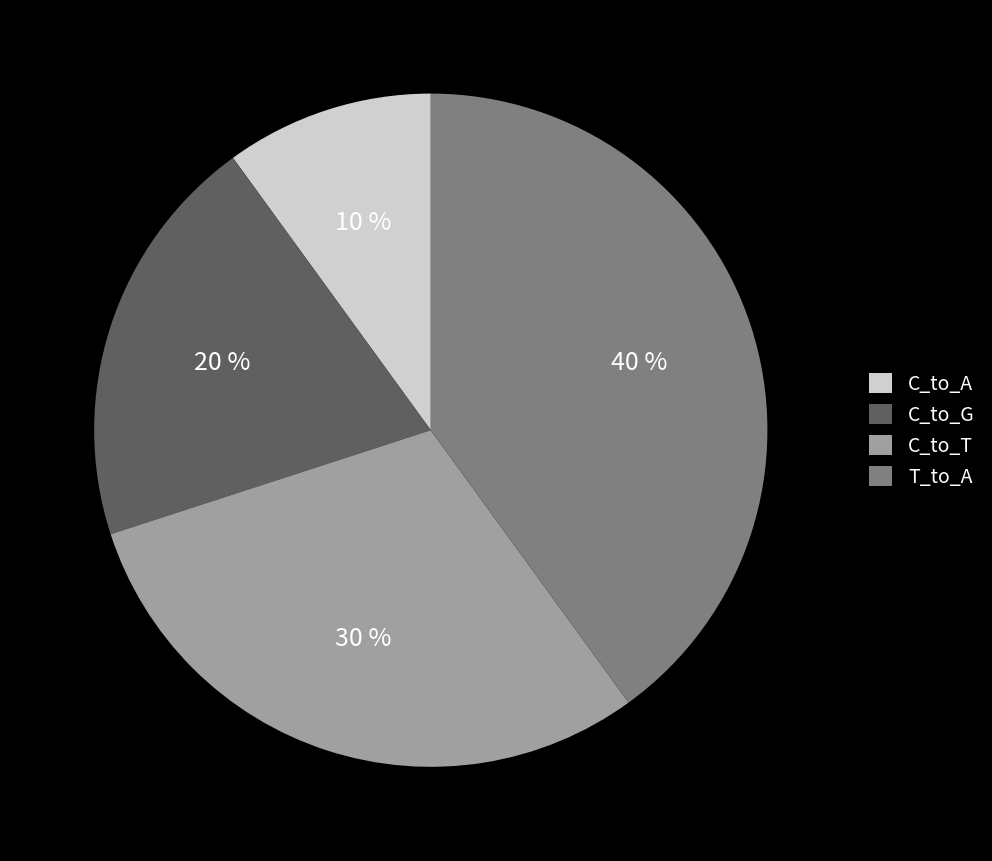

Do T_to_A and C_to_G together represent more than half of the pie?

Yes